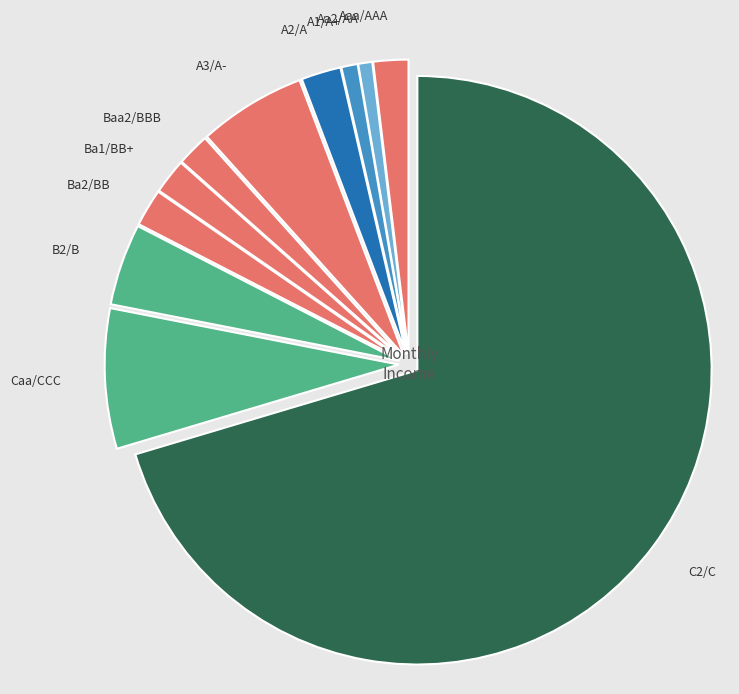

Count the number of slices in the pie.

11